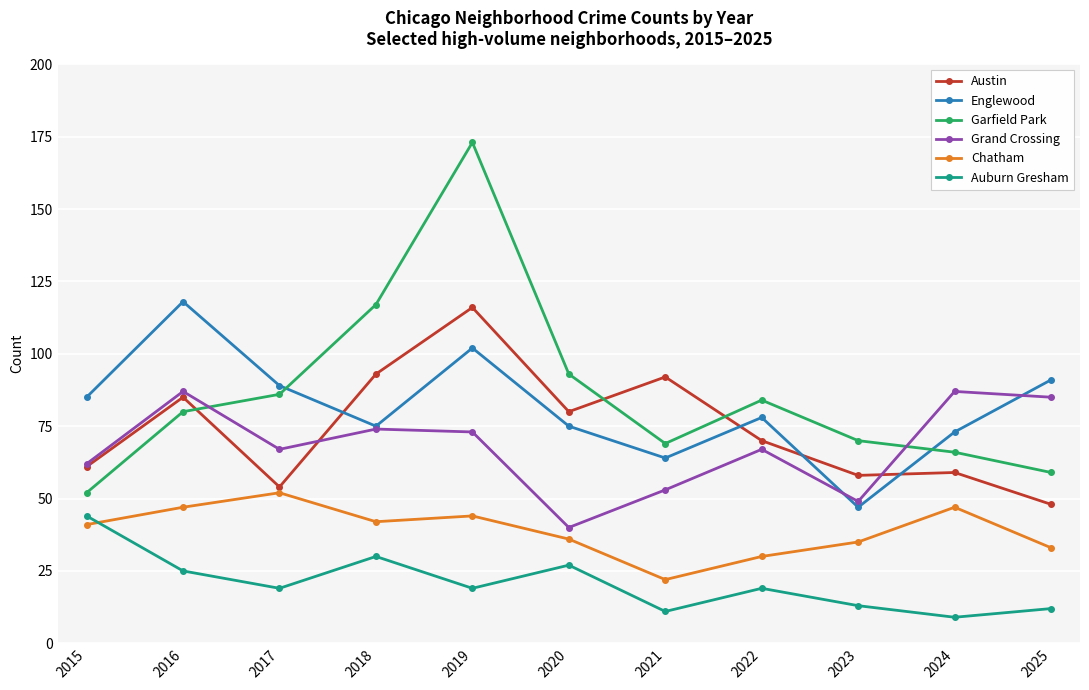

At how many categories does at least one series exceed 167?

1